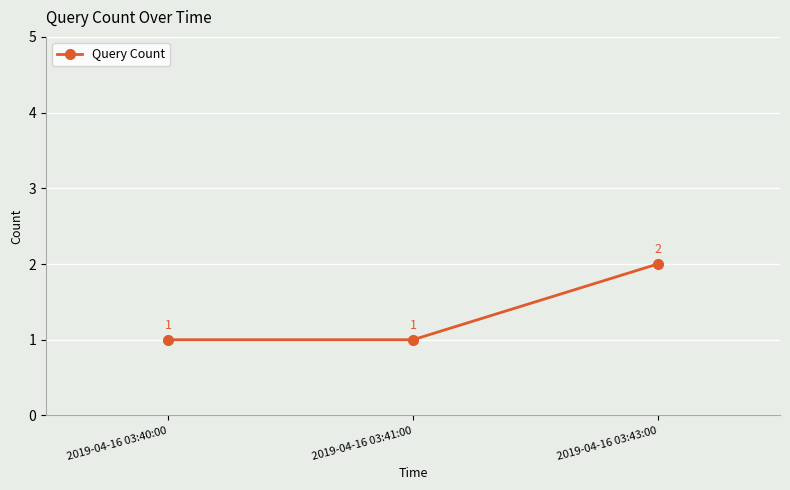

True or false: the data shows 1 at 2019-04-16 03:40:00.

True